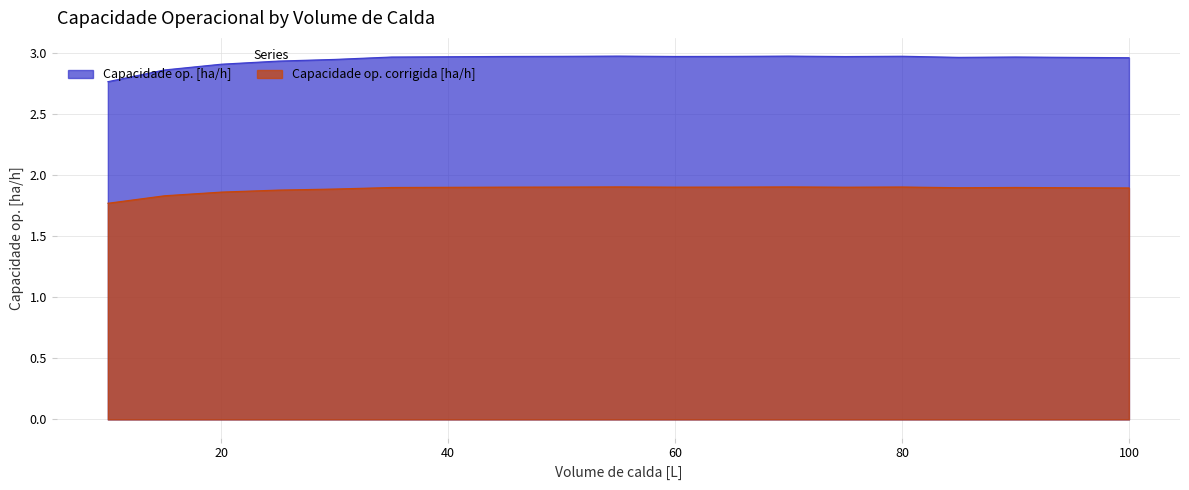

At how many categories does at least one series exceed 2?

19